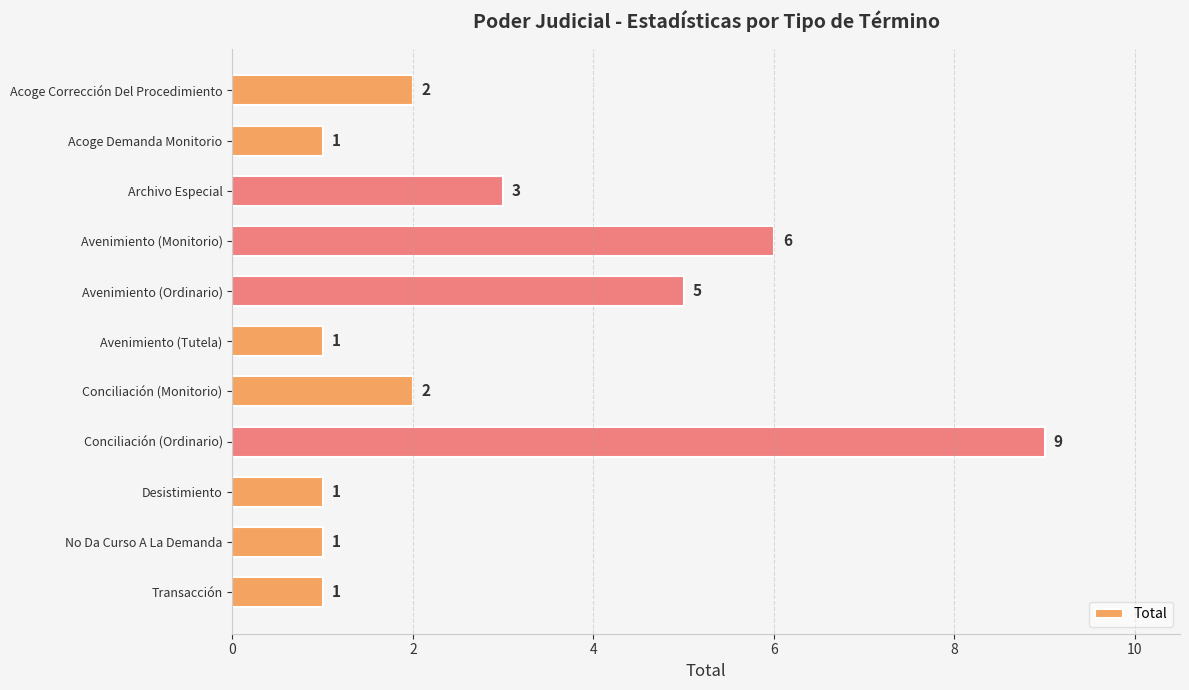

What is the difference between the maximum and minimum values?

8